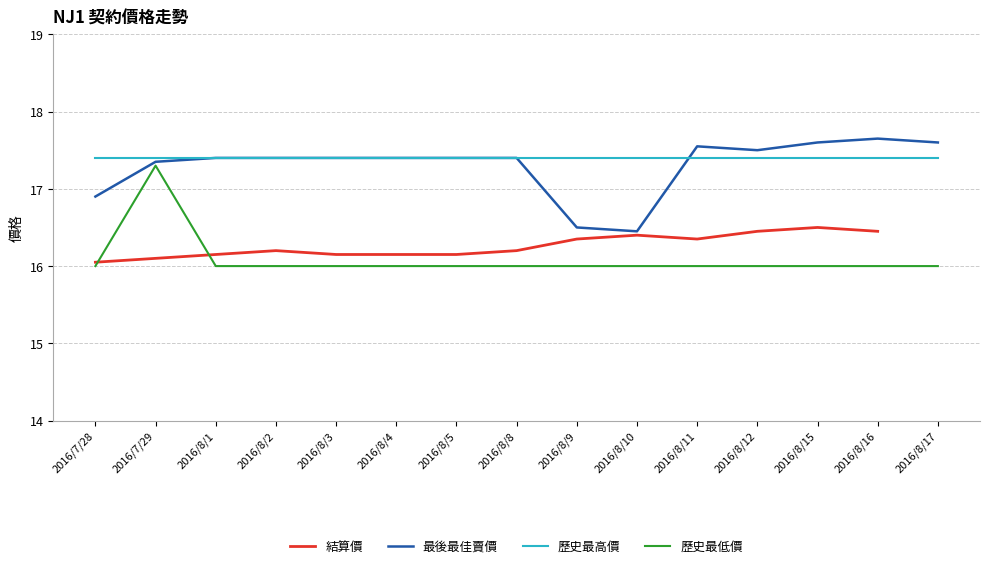

What is the highest value of the 最後最佳賣價 series?

17.6